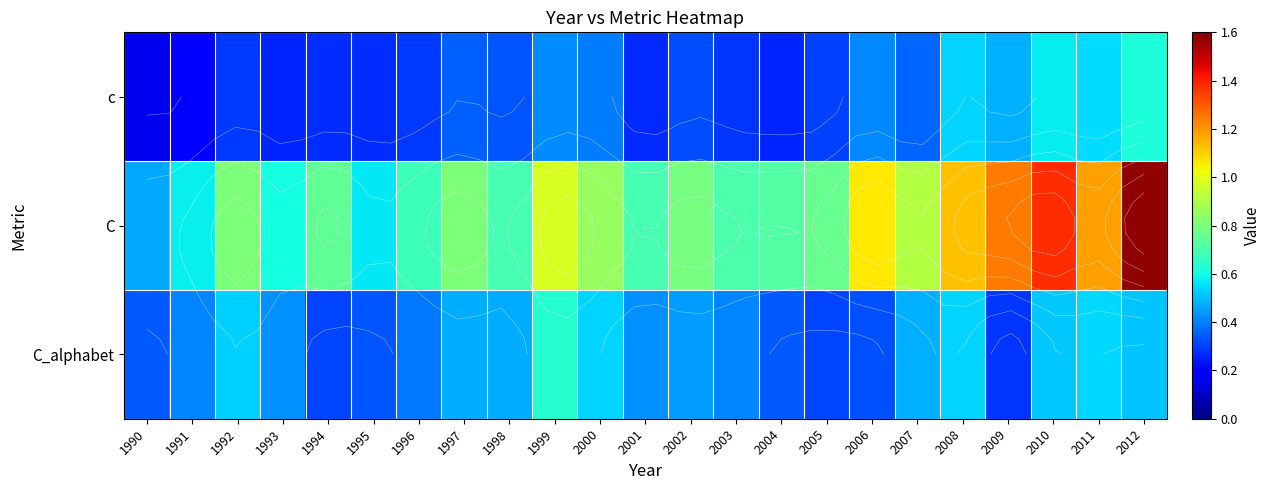

At which label is c closest to 0?

1990